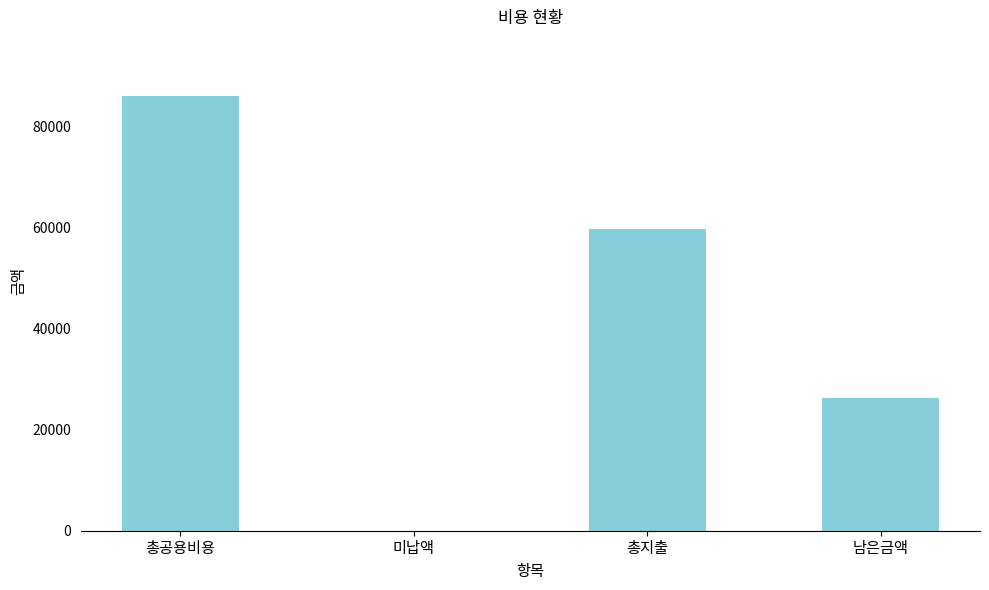

What is the greatest value displayed?

86000